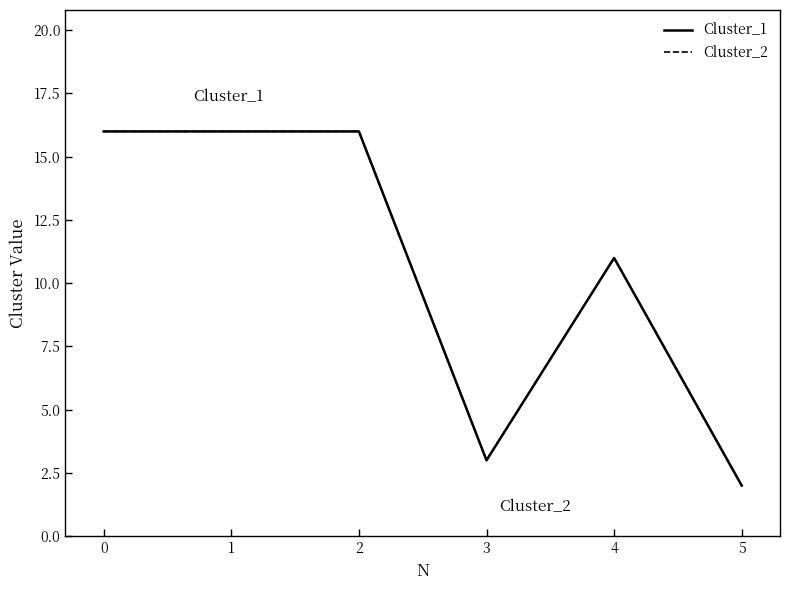

Is this an area chart (filled region under the line)?

No